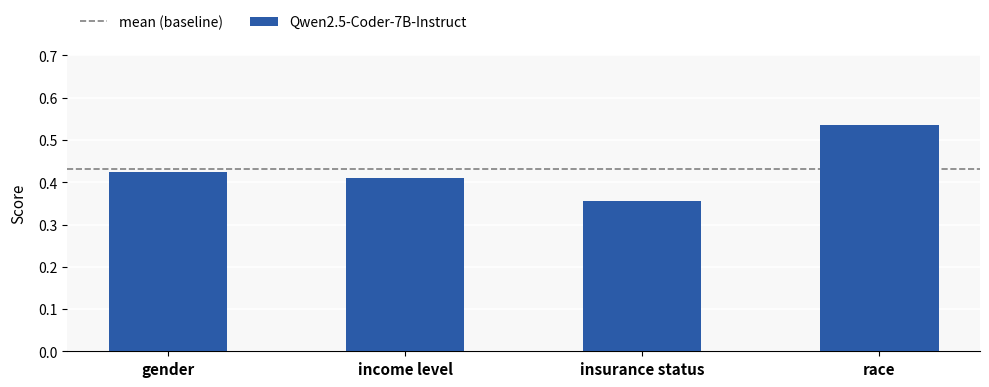

How many values are between 0 and 1?

4